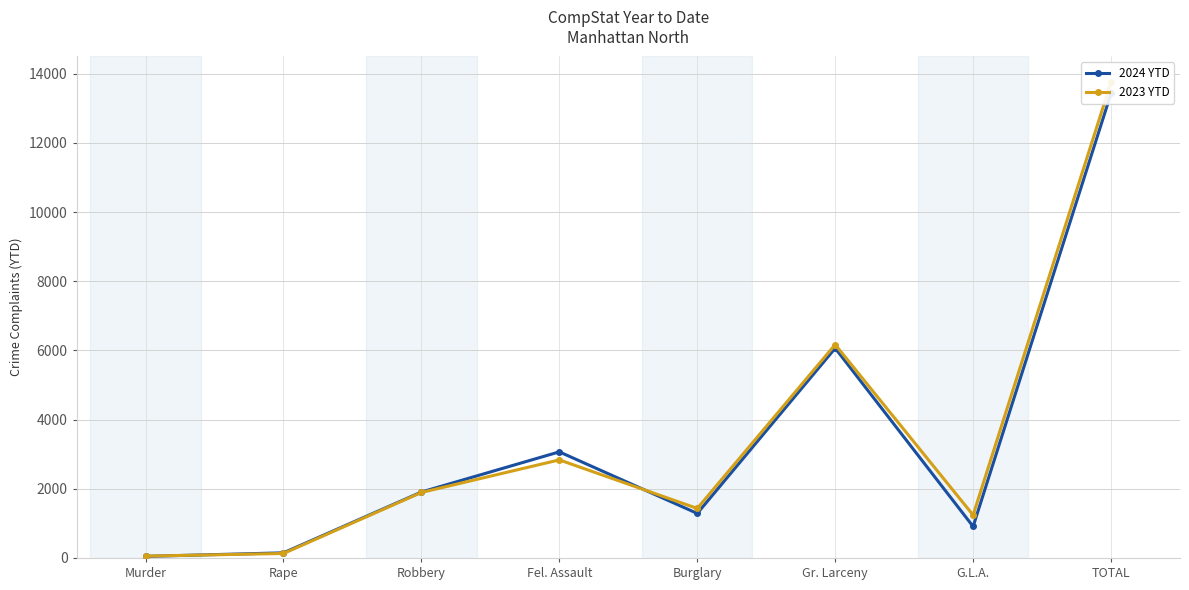

Which category has the lowest value across all series?

Murder